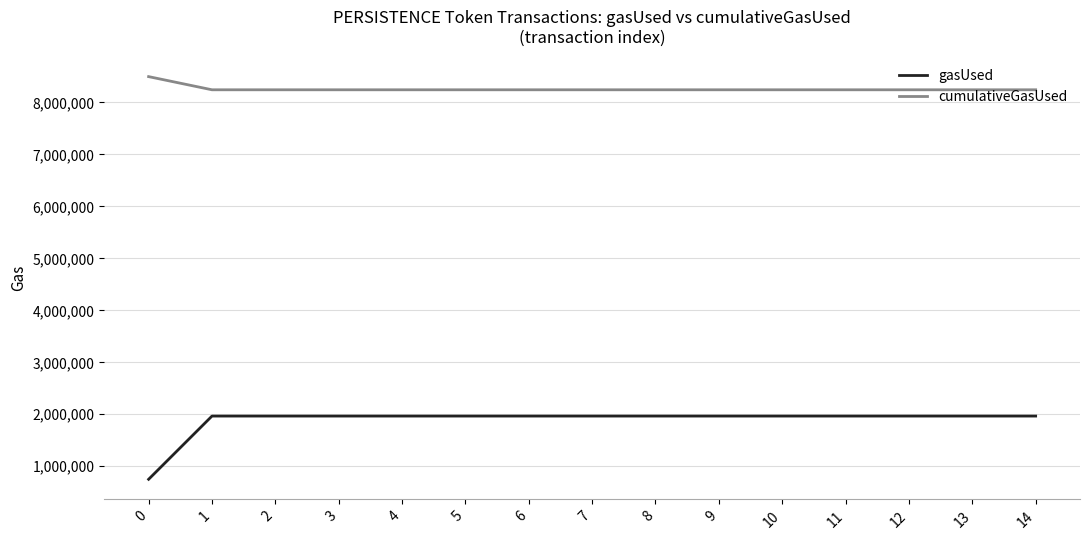

What is the difference between the maximum and minimum values in the gasUsed series?

1216259